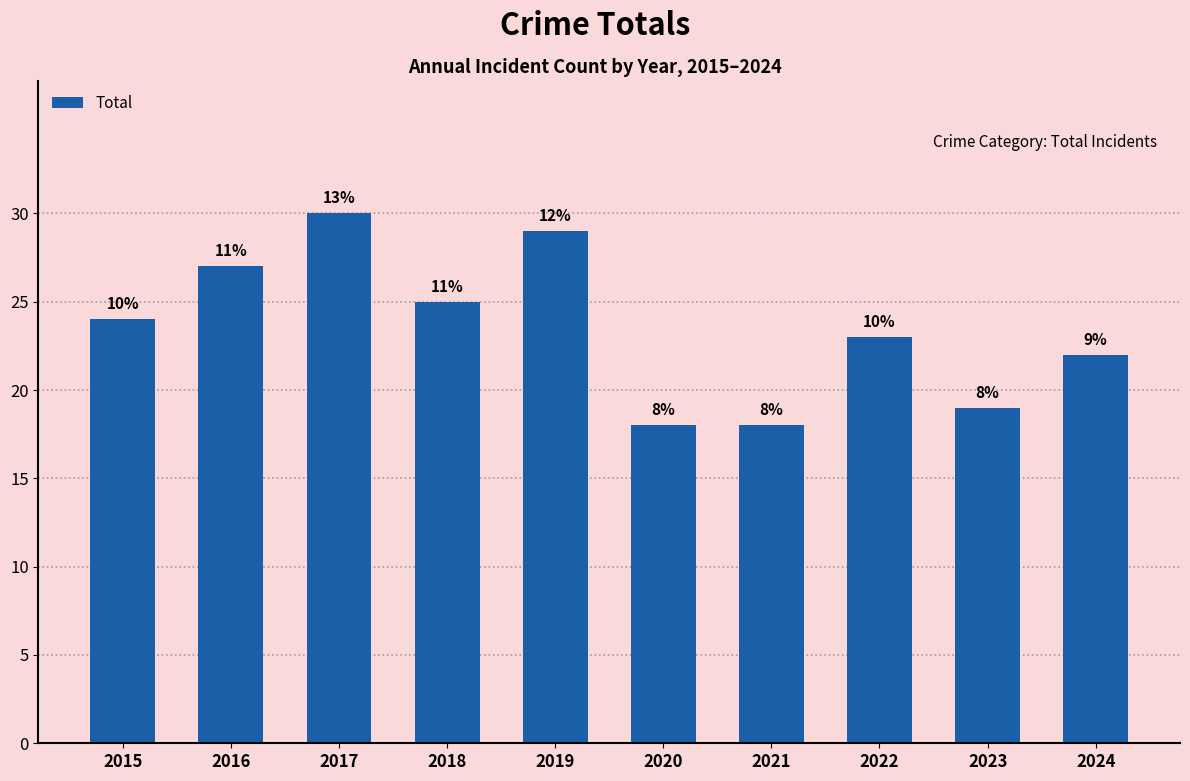

The value at 2016 is 42. True or false?

False